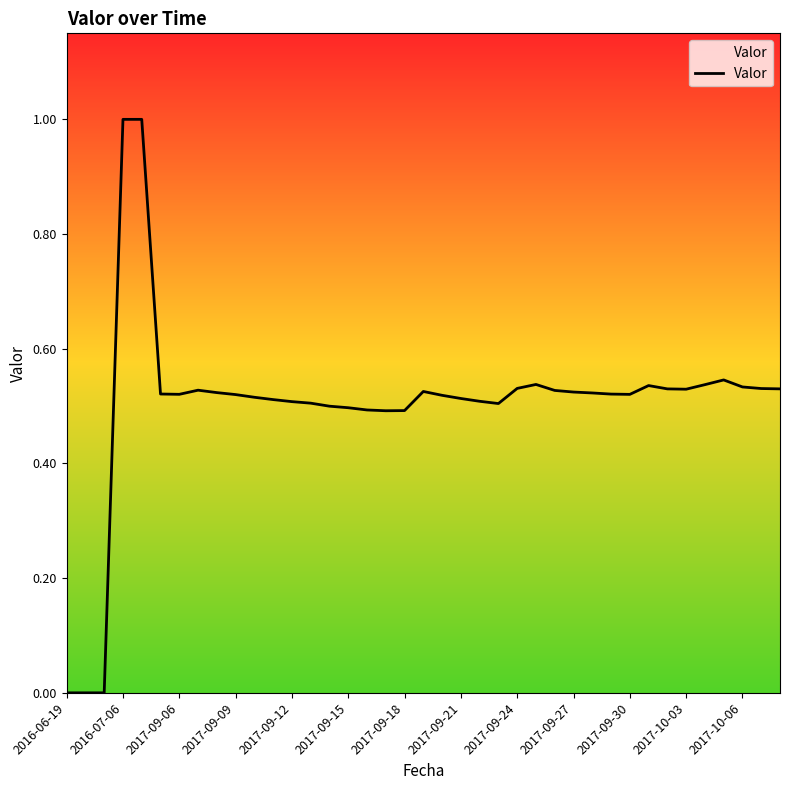

What is the difference between the maximum and minimum values?

1.0